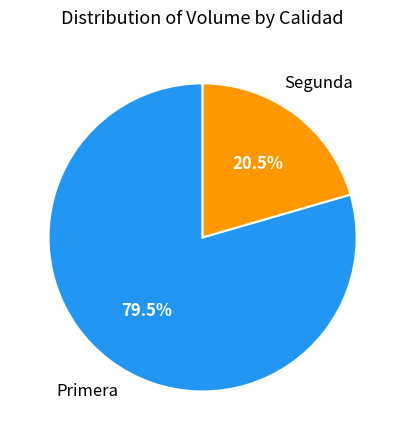

Does any single category account for the majority?

Yes